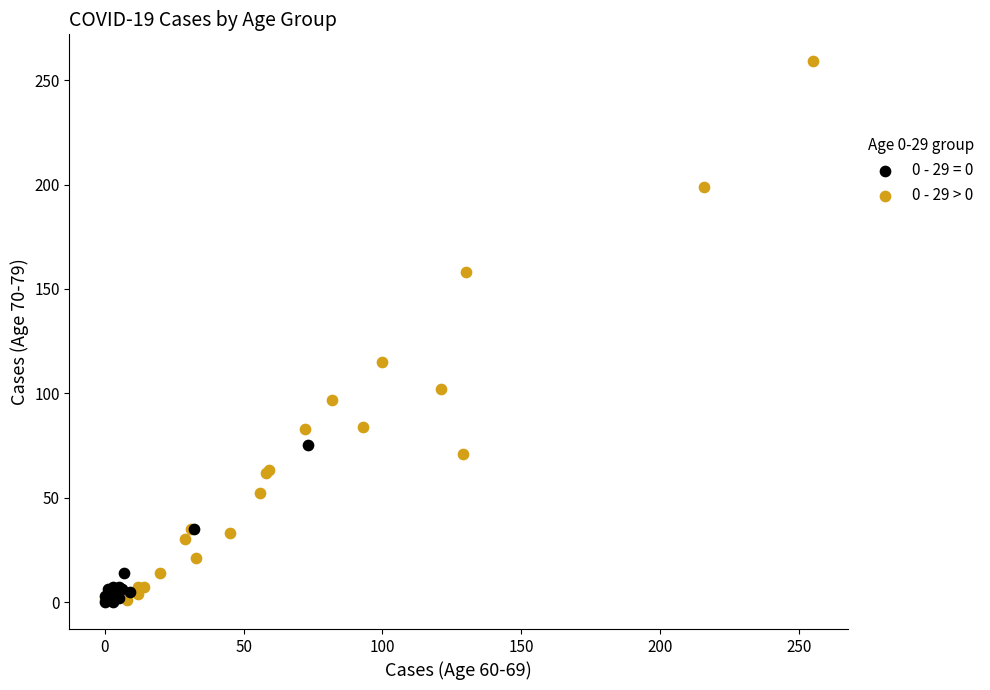

Which series reaches the maximum Y coordinate?

0 - 29 > 0